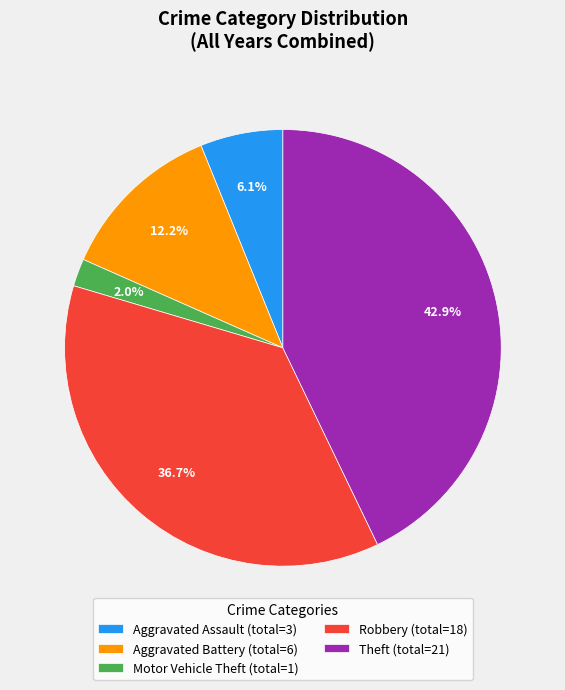

What percentage is NOT represented by Aggravated Battery?

87.8%